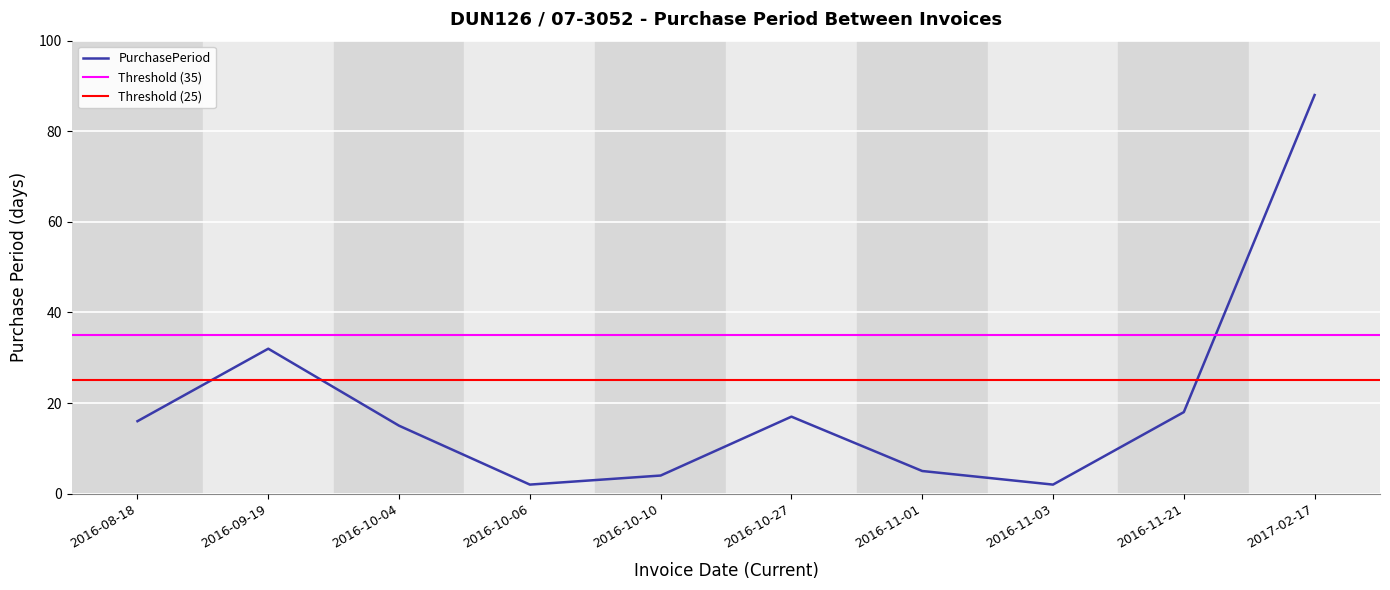

List the labels in order of value, largest first.

2017-02-17, 2016-09-19, 2016-11-21, 2016-10-27, 2016-08-18, 2016-10-04, 2016-11-01, 2016-10-10, 2016-10-06, 2016-11-03